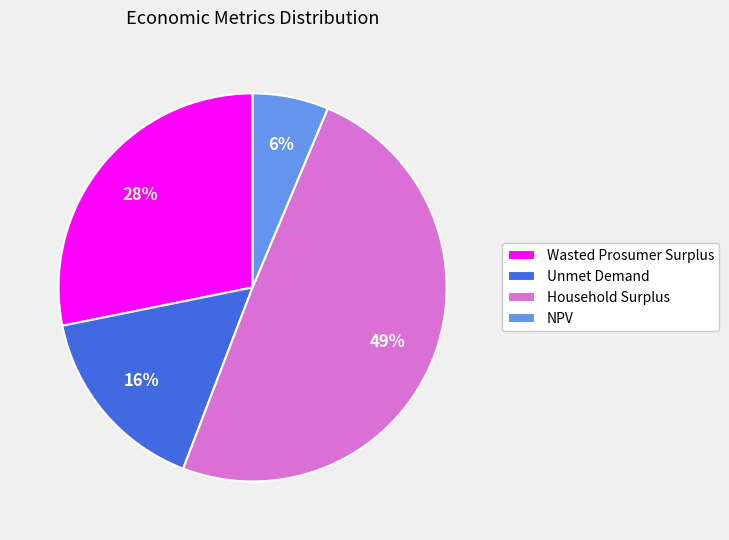

To the nearest percent, what is the difference between the largest and smallest slice percentages?

43%